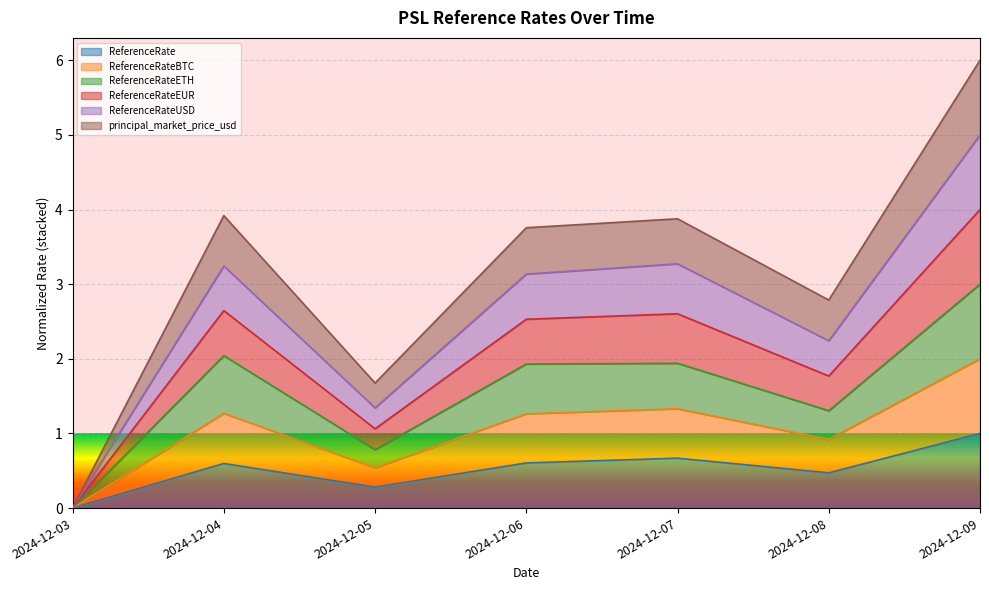

What is the value of the ReferenceRateUSD point at the 5th from the left?

3.3